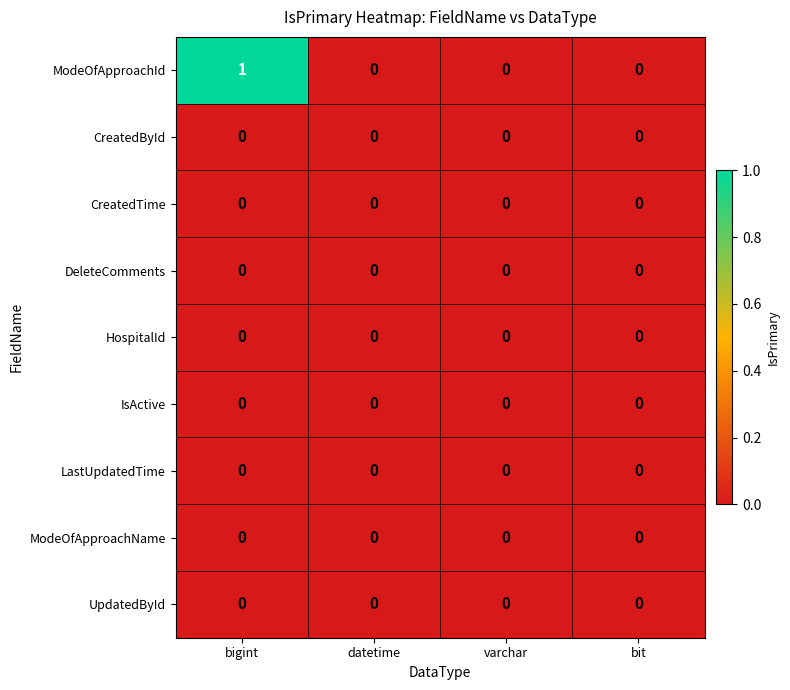

Is it true that UpdatedById equals 0 at datetime?

True